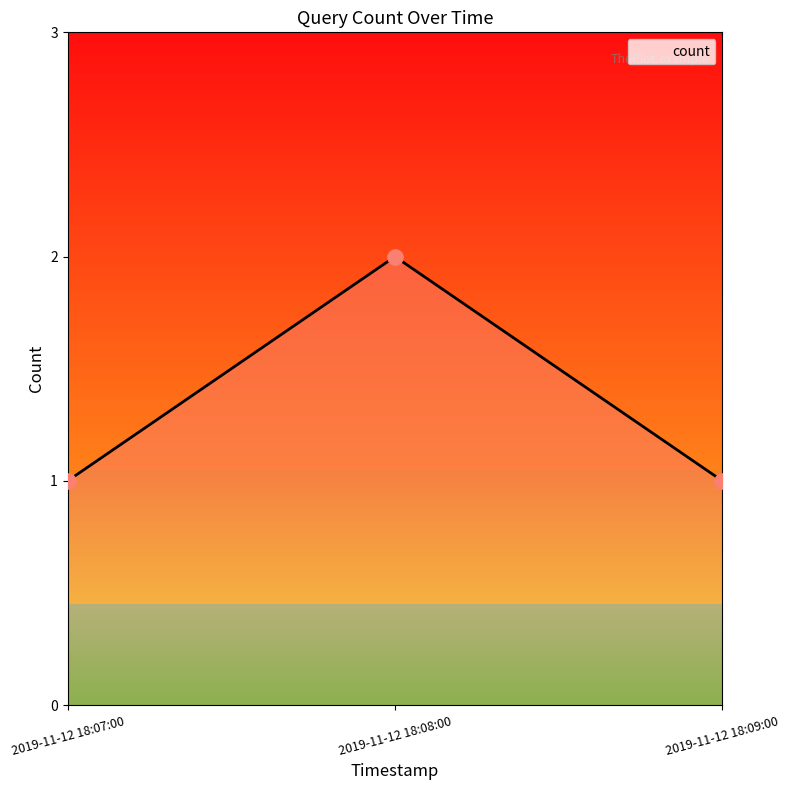

Between 2019-11-12 18:08:00 and 2019-11-12 18:07:00, which is larger?

2019-11-12 18:08:00